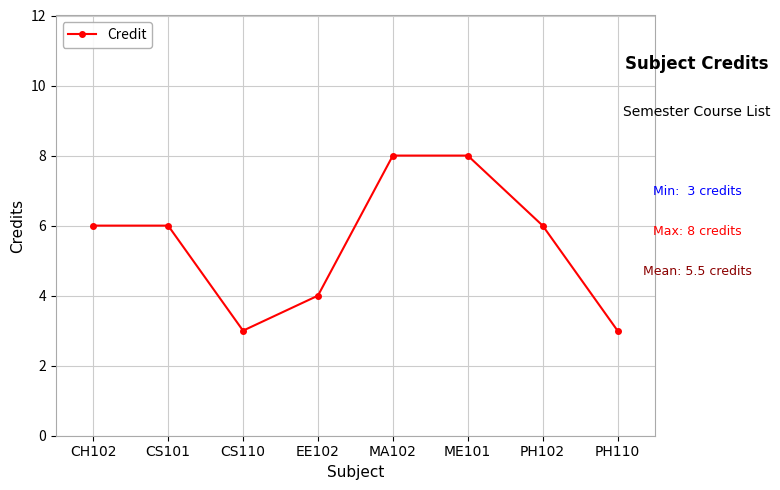

What position from the left is CH102?

1